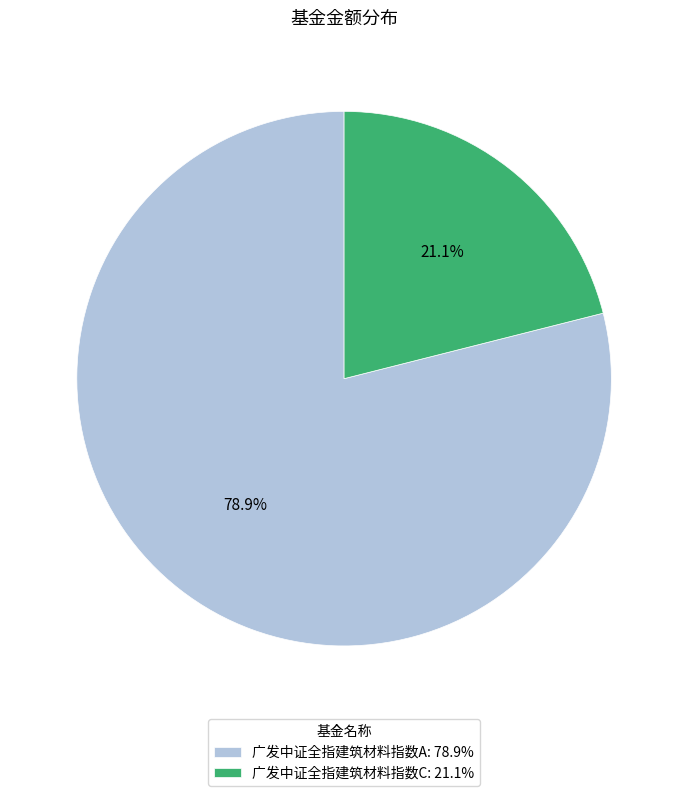

To the nearest percent, what is the difference between the 广发中证全指建筑材料指数C and 广发中证全指建筑材料指数A slice percentages?

58%